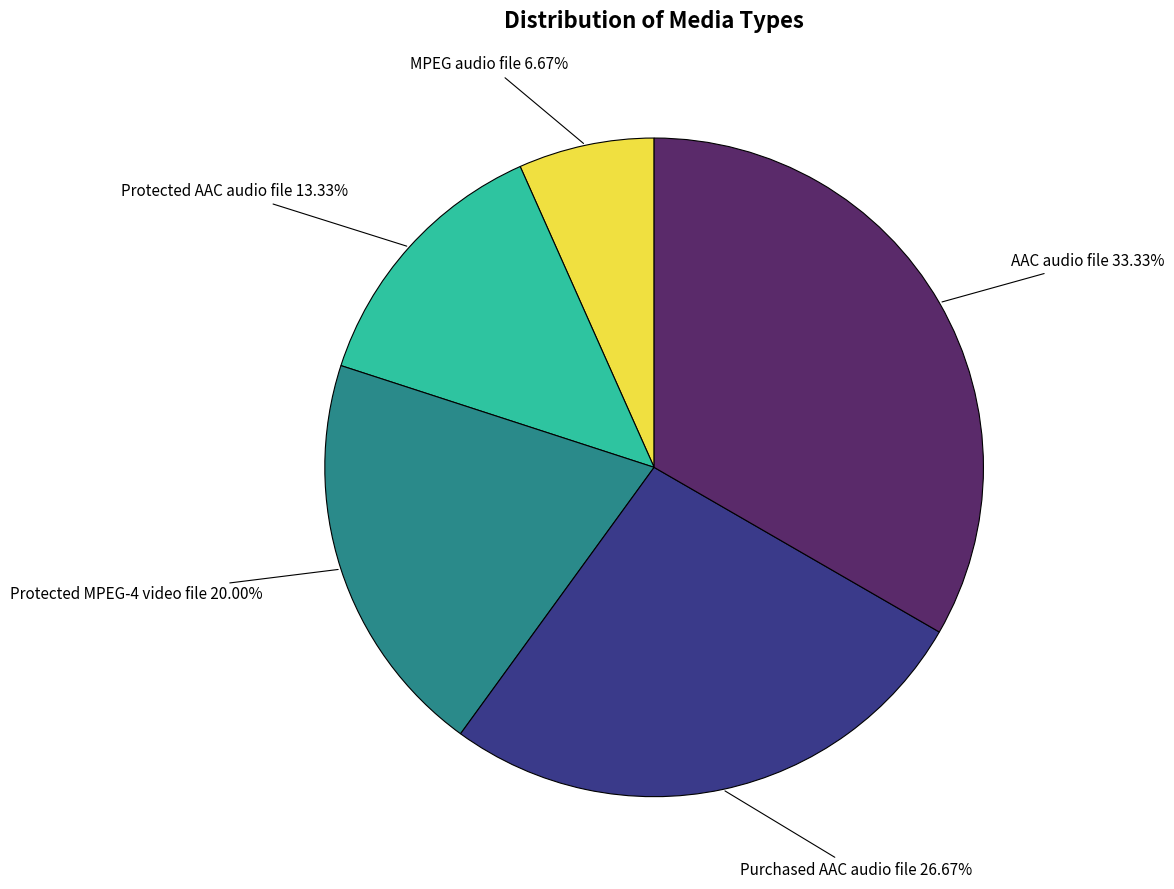

Is there any slice that represents more than half of the pie?

No